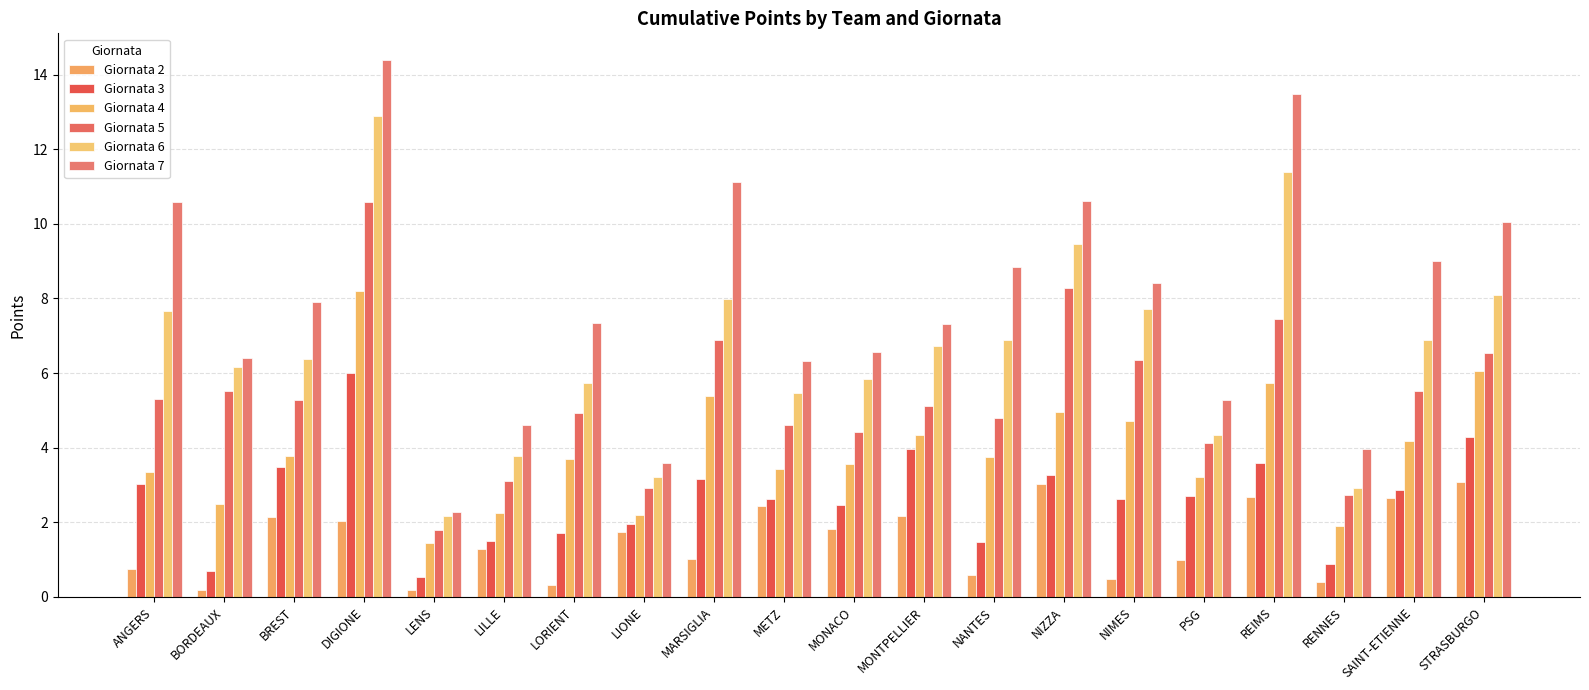

Reading right to left, what are all the values shown in this chart?

Giornata 2: 3.1	2.7	0.4	2.7	1.0	0.5	3.0	0.6	2.2	1.8	2.4	1.0	1.8	0.3	1.3	0.2	2.0	2.1	0.2	0.7
Giornata 3: 4.3	2.9	0.9	3.6	2.7	2.6	3.3	1.5	4.0	2.5	2.6	3.2	2.0	1.7	1.5	0.5	6.0	3.5	0.7	3.0
Giornata 4: 6.0	4.2	1.9	5.7	3.2	4.7	5.0	3.7	4.3	3.6	3.4	5.4	2.2	3.7	2.2	1.4	8.2	3.8	2.5	3.3
Giornata 5: 6.5	5.5	2.7	7.4	4.1	6.3	8.3	4.8	5.1	4.4	4.6	6.9	2.9	4.9	3.1	1.8	10.6	5.3	5.5	5.3
Giornata 6: 8.1	6.9	2.9	11.4	4.3	7.7	9.5	6.9	6.7	5.8	5.5	8.0	3.2	5.7	3.8	2.2	12.9	6.4	6.2	7.7
Giornata 7: 10.0	9.0	4.0	13.5	5.3	8.4	10.6	8.8	7.3	6.6	6.3	11.1	3.6	7.3	4.6	2.3	14.4	7.9	6.4	10.6